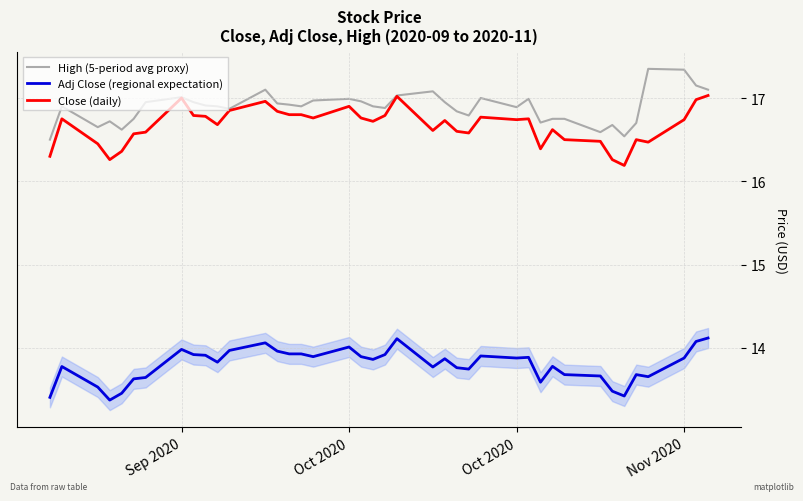

True or false: Close (daily) and Adj Close (regional expectation) intersect in this chart.

False